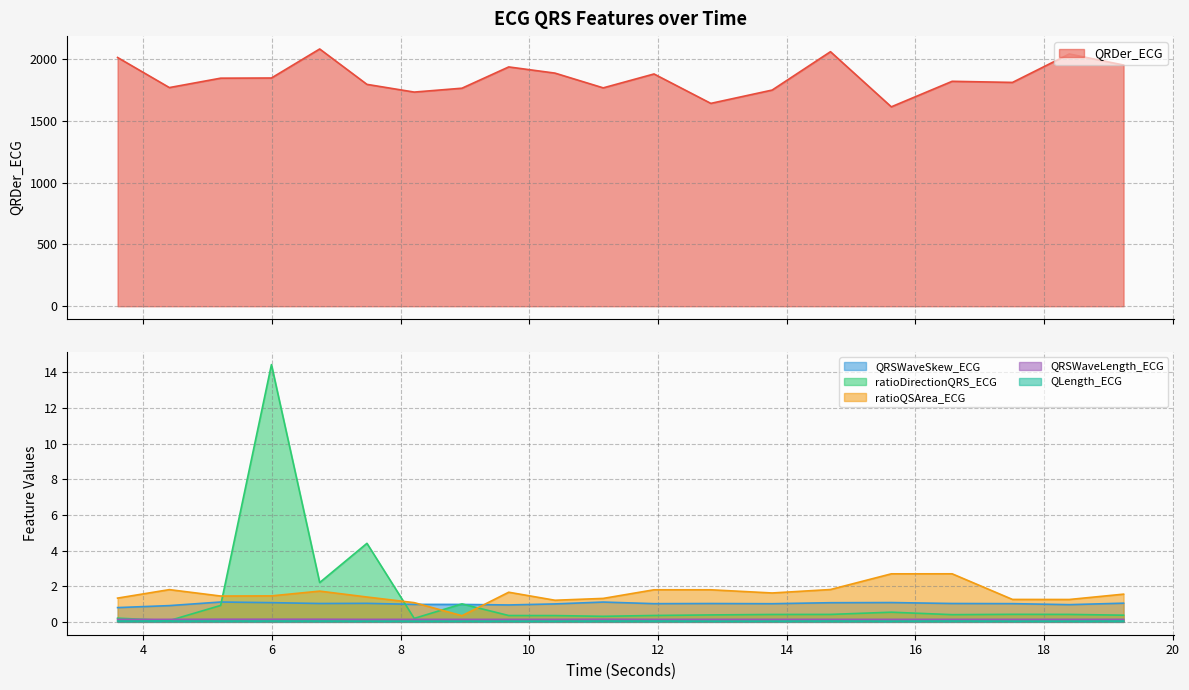

Which has a higher value, 4.40625 or 8.2109375?

4.40625